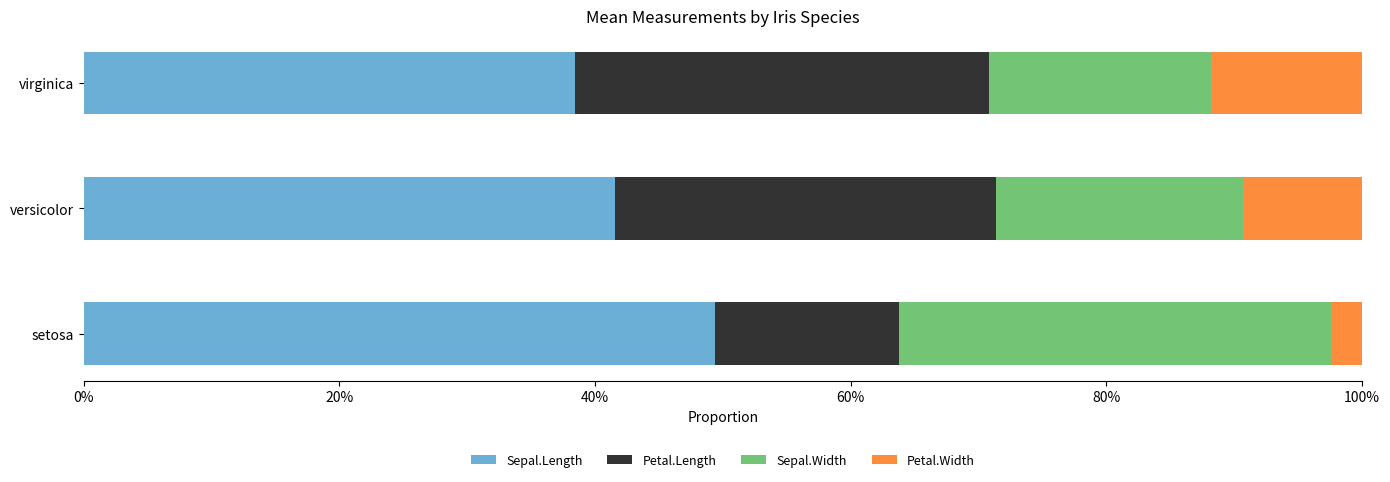

Rank the series by their maximum value, from lowest to highest.

Petal.Width, Petal.Length, Sepal.Width, Sepal.Length